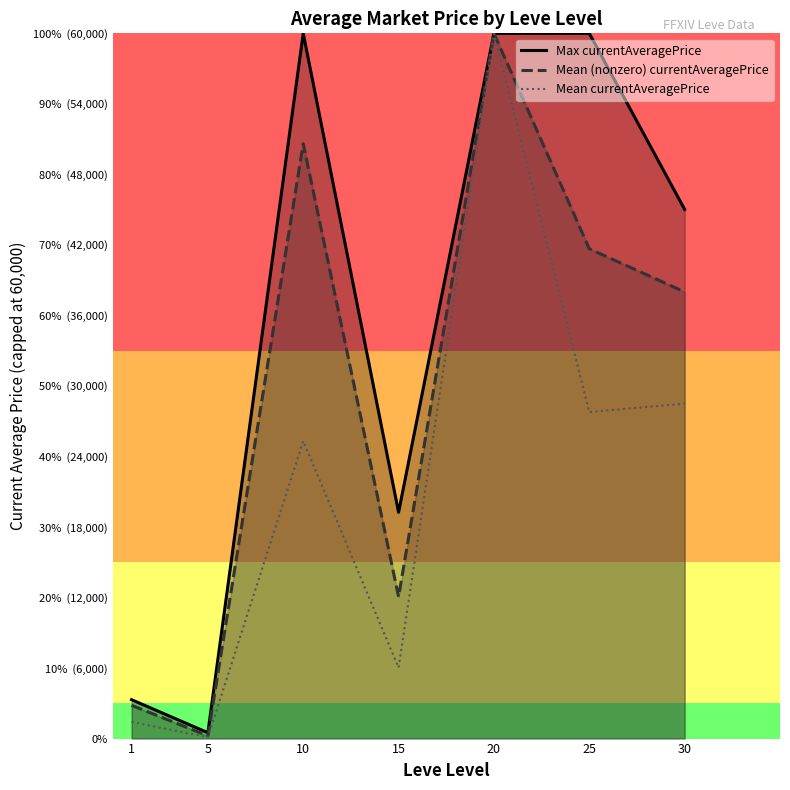

What is the difference between the second highest and second lowest values in the Mean (nonzero) currentAveragePrice series?

47781.0